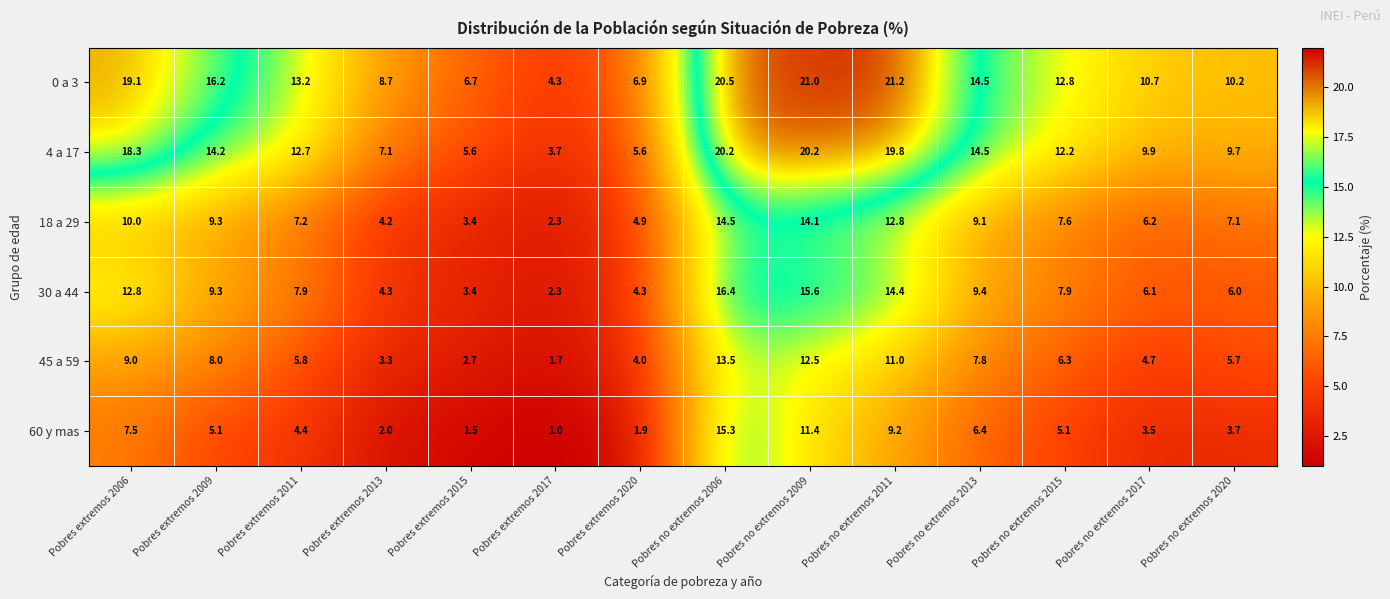

What is the spread (max minus min) of values at Pobres extremos 2020?

5.0